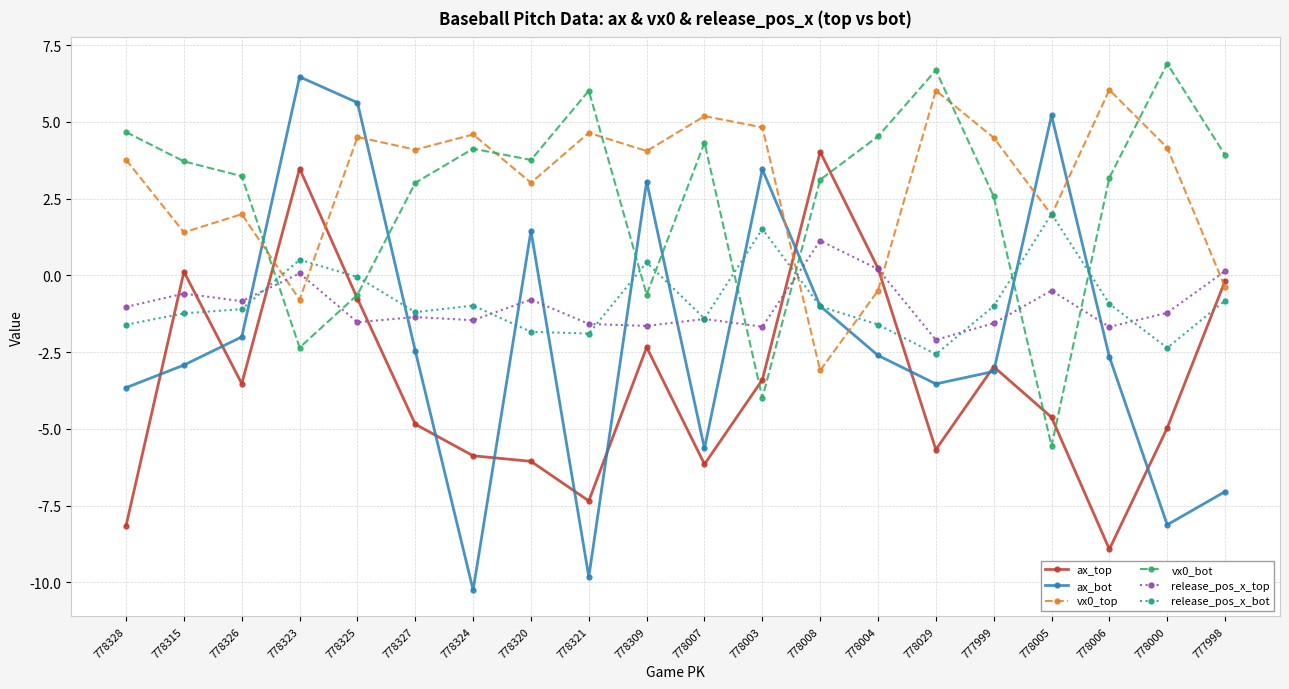

Does the chart have visible grid lines?

Yes